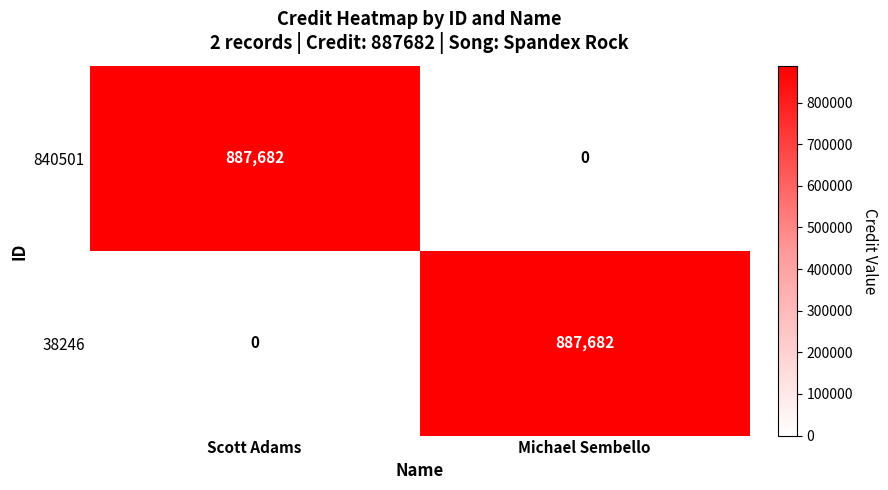

Is the value of 38246 at Michael Sembello greater than the value of 840501 at Michael Sembello?

Yes